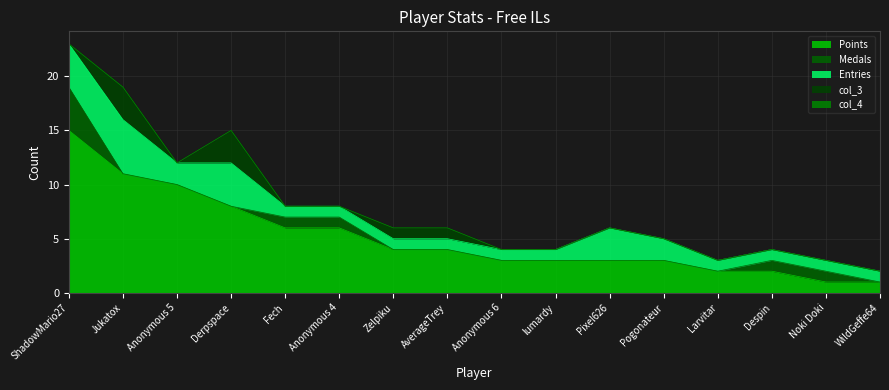

Which category has the highest value in the col_4 series?

ShadowMario27